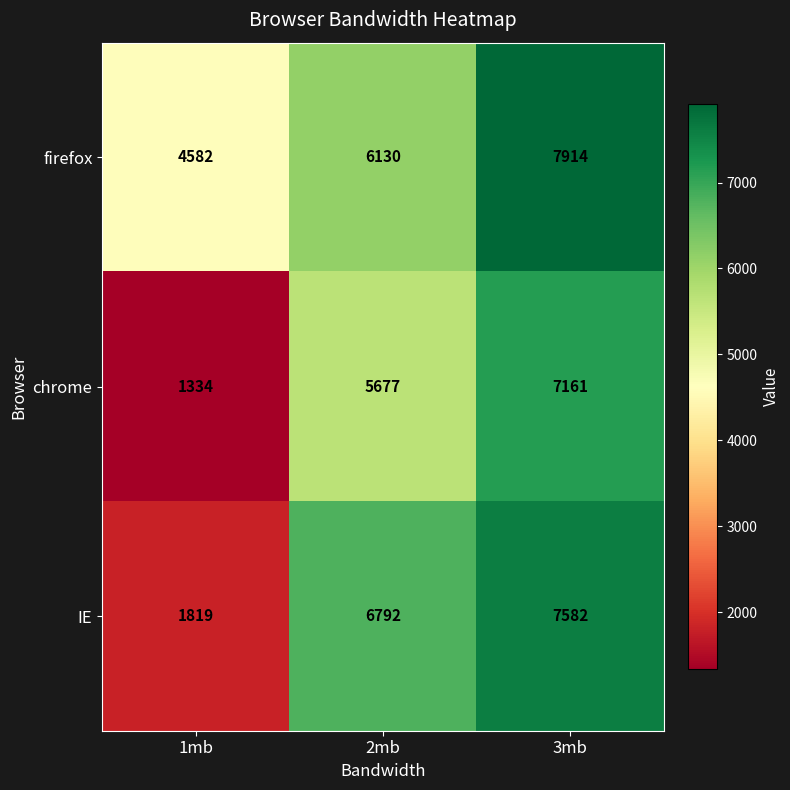

What is the difference between the highest and lowest values at 1mb?

3248